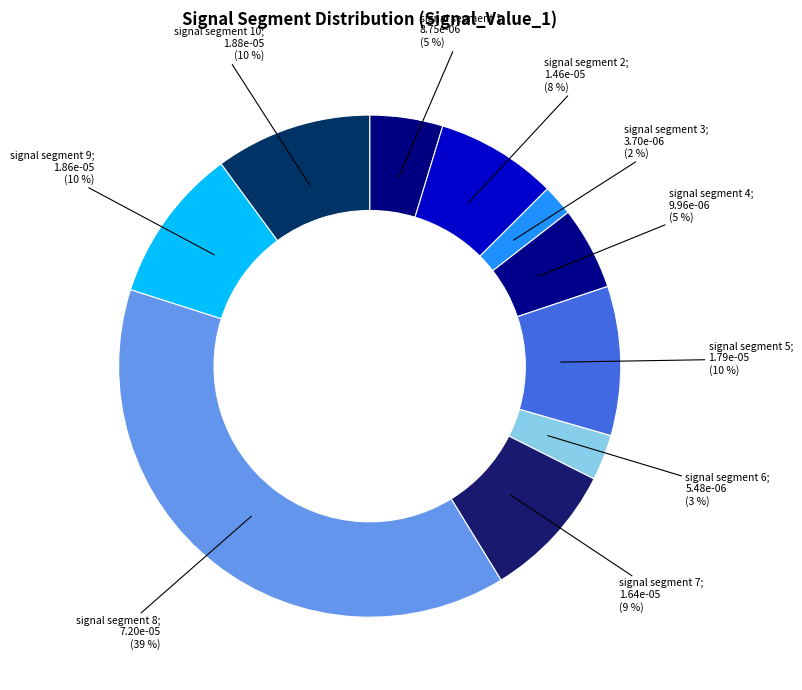

To the nearest percent, what is the difference between the largest and smallest slice percentages?

37%